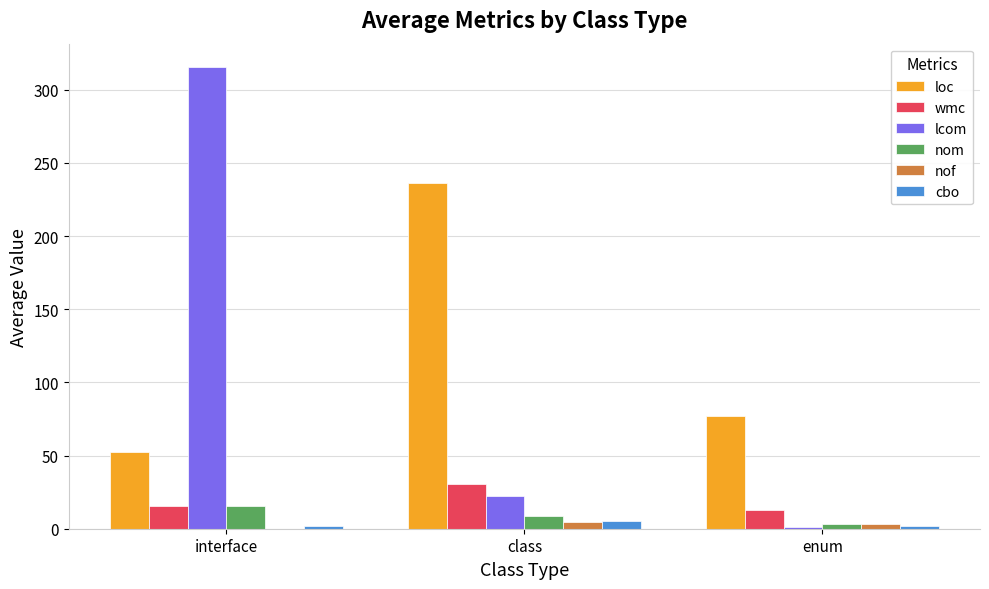

Count the number of categories in the chart.

3